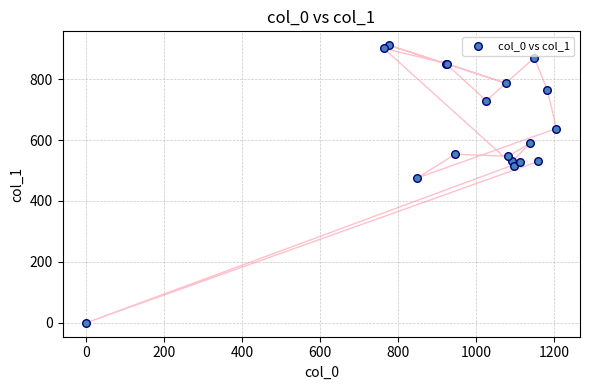

What Y value in the scatter plot is closest to 455?

475.9